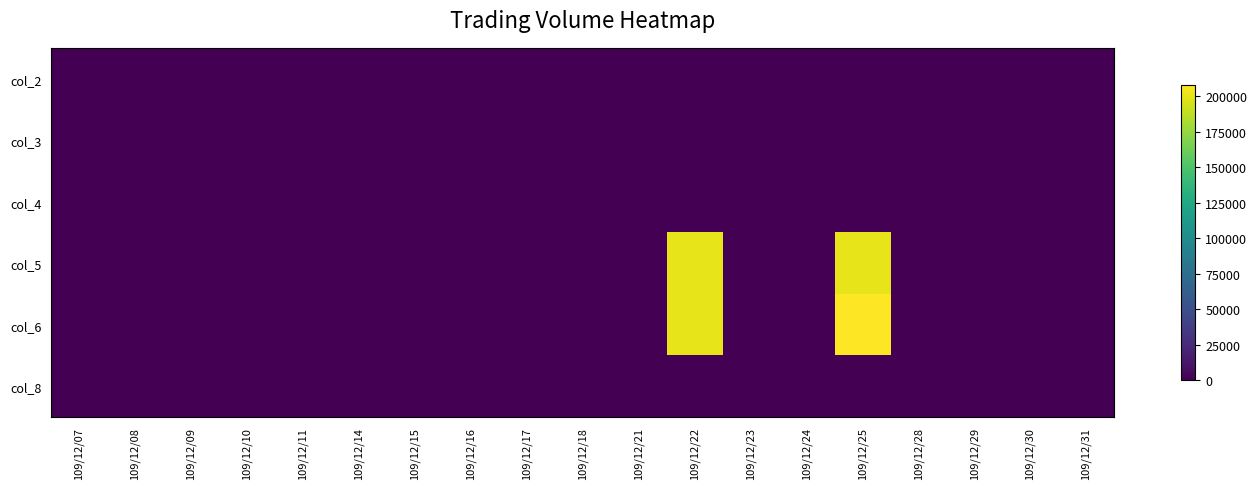

Reading left to right, extract all data points from this chart.

col_2: 109/12/07=0	109/12/08=0	109/12/09=0	109/12/10=0	109/12/11=0	109/12/14=0	109/12/15=0	109/12/16=0	109/12/17=0	109/12/18=0	109/12/21=0	109/12/22=1	109/12/23=0	109/12/24=0	109/12/25=1	109/12/28=0	109/12/29=0	109/12/30=0	109/12/31=0
col_3: 109/12/07=0	109/12/08=0	109/12/09=0	109/12/10=0	109/12/11=0	109/12/14=0	109/12/15=0	109/12/16=0	109/12/17=0	109/12/18=0	109/12/21=0	109/12/22=1	109/12/23=0	109/12/24=0	109/12/25=1	109/12/28=0	109/12/29=0	109/12/30=0	109/12/31=0
col_4: 109/12/07=0	109/12/08=0	109/12/09=0	109/12/10=0	109/12/11=0	109/12/14=0	109/12/15=0	109/12/16=0	109/12/17=0	109/12/18=0	109/12/21=0	109/12/22=1	109/12/23=0	109/12/24=0	109/12/25=1	109/12/28=0	109/12/29=0	109/12/30=0	109/12/31=0
col_5: 109/12/07=0	109/12/08=0	109/12/09=0	109/12/10=0	109/12/11=0	109/12/14=0	109/12/15=0	109/12/16=0	109/12/17=0	109/12/18=0	109/12/21=0	109/12/22=200000	109/12/23=0	109/12/24=0	109/12/25=200000	109/12/28=0	109/12/29=0	109/12/30=0	109/12/31=0
col_6: 109/12/07=0	109/12/08=0	109/12/09=0	109/12/10=0	109/12/11=0	109/12/14=0	109/12/15=0	109/12/16=0	109/12/17=0	109/12/18=0	109/12/21=0	109/12/22=200000	109/12/23=0	109/12/24=0	109/12/25=208000	109/12/28=0	109/12/29=0	109/12/30=0	109/12/31=0
col_8: 109/12/07=0	109/12/08=0	109/12/09=0	109/12/10=0	109/12/11=0	109/12/14=0	109/12/15=0	109/12/16=0	109/12/17=0	109/12/18=0	109/12/21=0	109/12/22=1	109/12/23=0	109/12/24=0	109/12/25=1	109/12/28=0	109/12/29=0	109/12/30=0	109/12/31=0